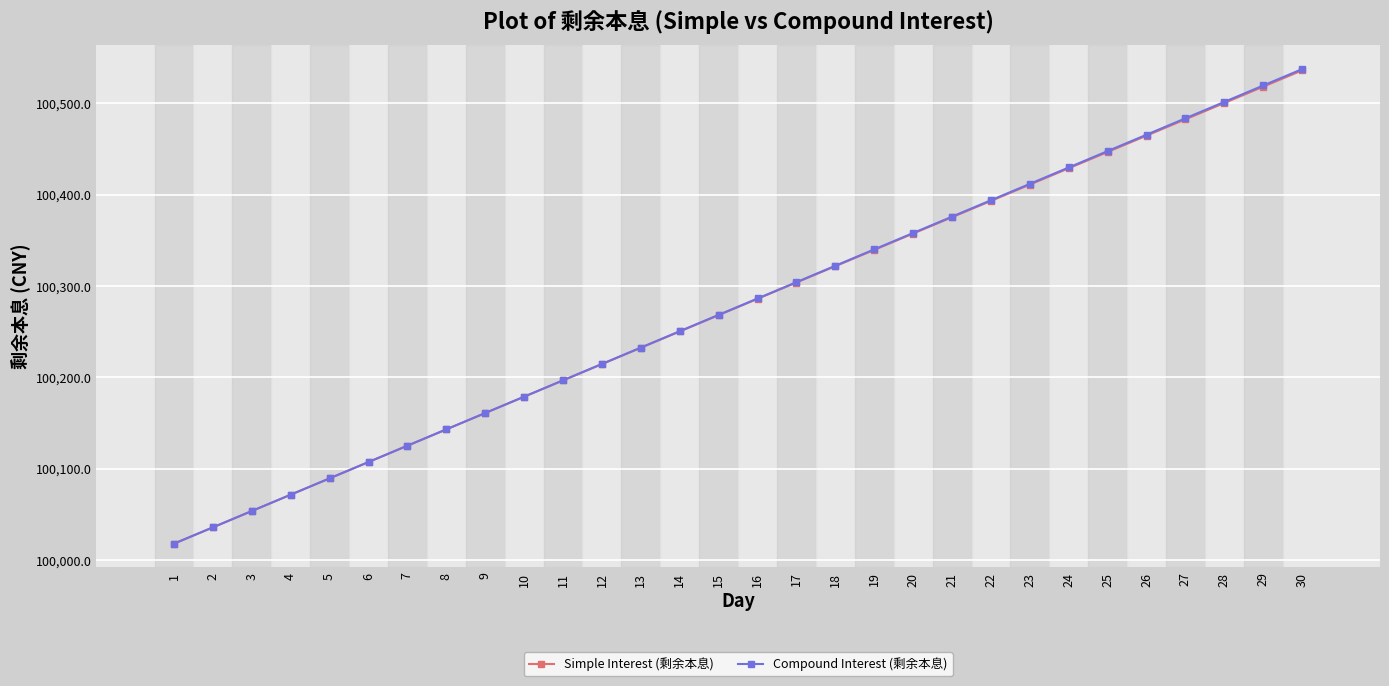

Reading left to right, what are all the values shown in this chart?

Simple Interest (剩余本息): 100017.9	100035.8	100053.6	100071.5	100089.4	100107.3	100125.1	100143.0	100160.9	100178.8	100196.6	100214.5	100232.4	100250.3	100268.2	100286.0	100303.9	100321.8	100339.7	100357.5	100375.4	100393.3	100411.2	100429.0	100446.9	100464.8	100482.7	100500.5	100518.4	100536.3
Compound Interest (剩余本息): 100017.9	100035.8	100053.6	100071.5	100089.4	100107.3	100125.2	100143.1	100161.0	100178.9	100196.8	100214.7	100232.6	100250.6	100268.5	100286.4	100304.3	100322.3	100340.2	100358.1	100376.1	100394.0	100412.0	100429.9	100447.9	100465.8	100483.8	100501.8	100519.7	100537.7